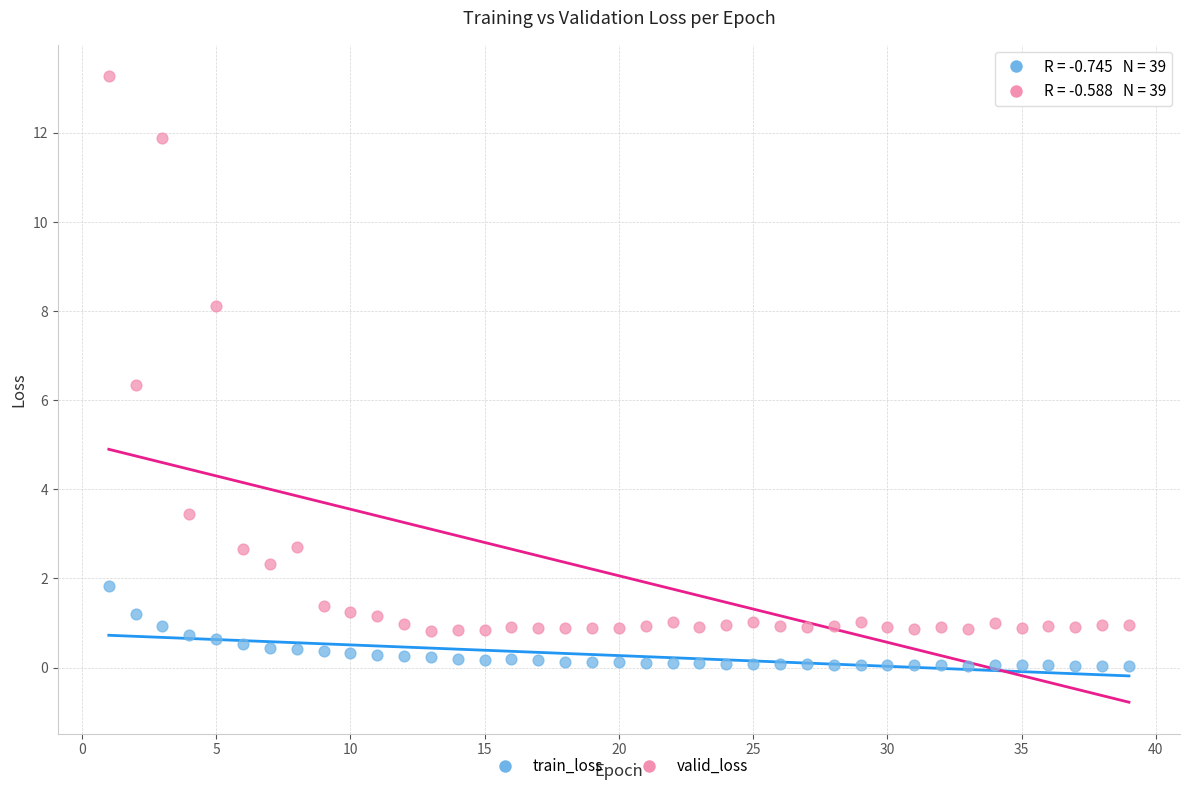

What are all the series names shown in the legend?

train_loss, valid_loss